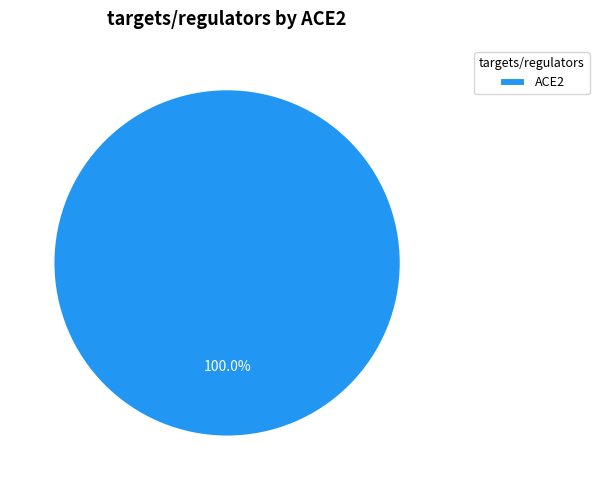

How many slices are in this pie chart?

1